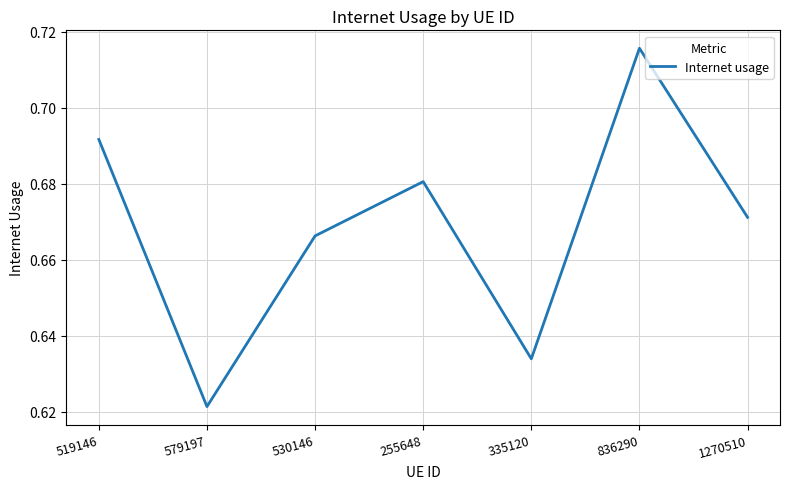

Does the chart display data point markers on the line(s)?

No